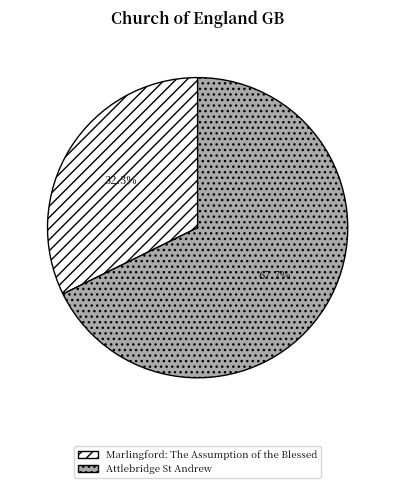

Approximately how many times larger is the value at Attlebridge St Andrew compared to Marlingford: The Assumption of the Blessed?

2.1